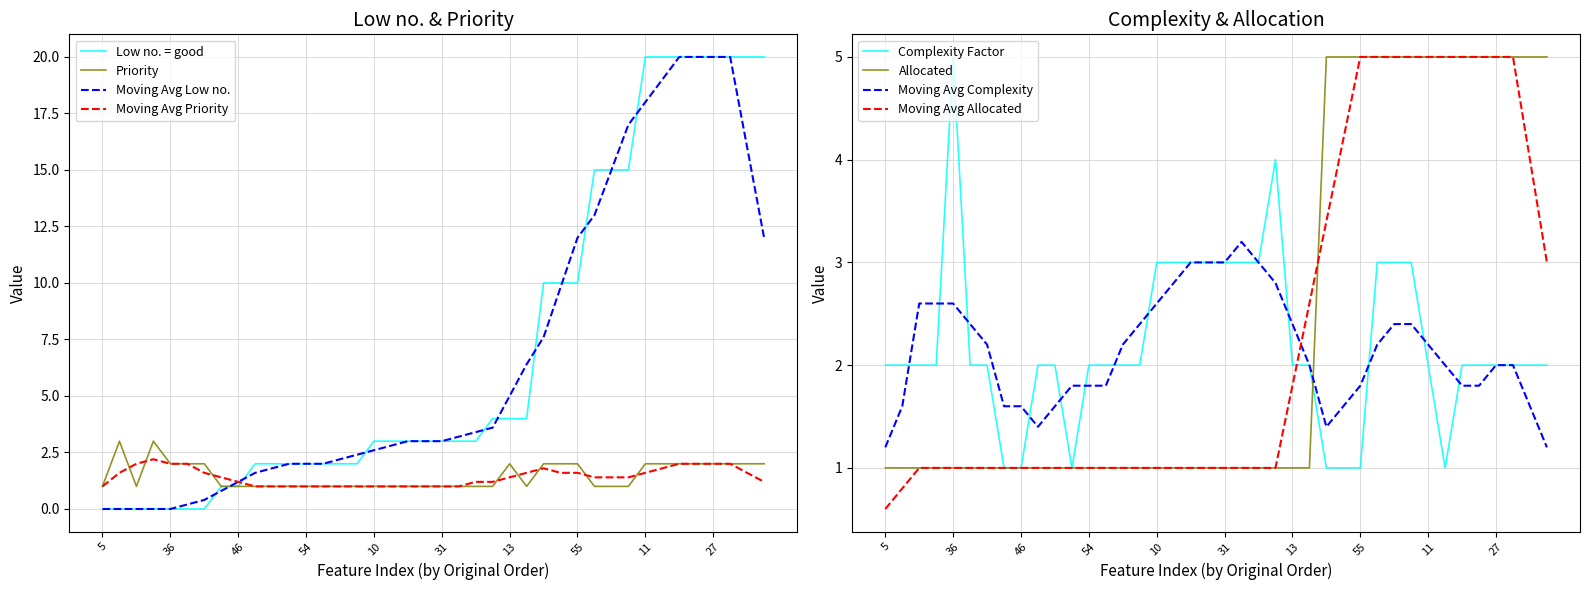

True or false: Low no. = good has a value of 20 at 22.

True